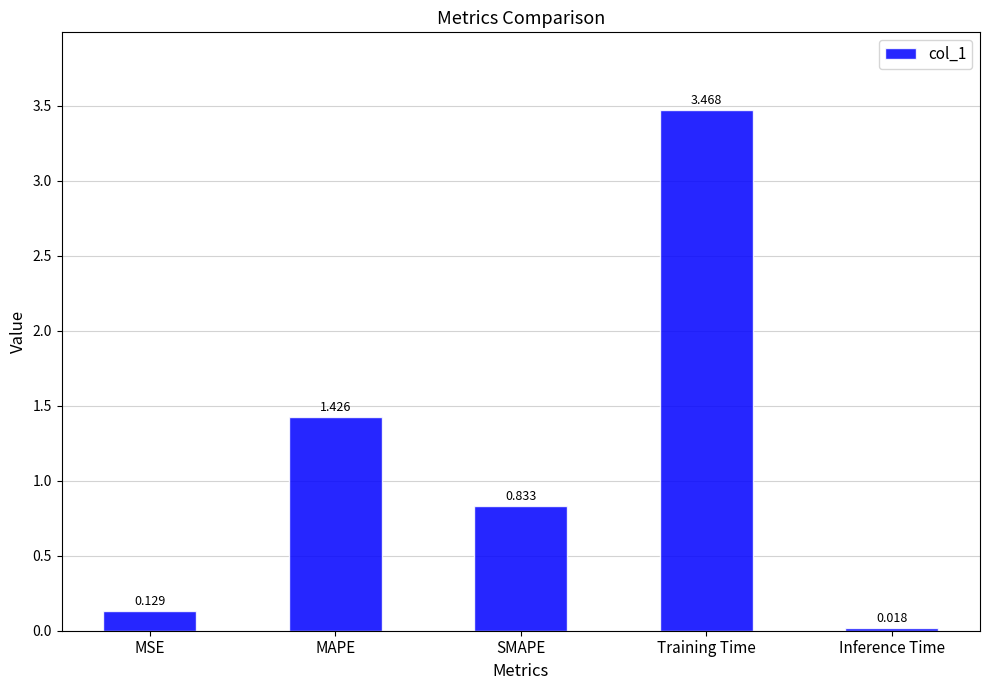

What is the difference between the values at SMAPE and MSE?

0.7